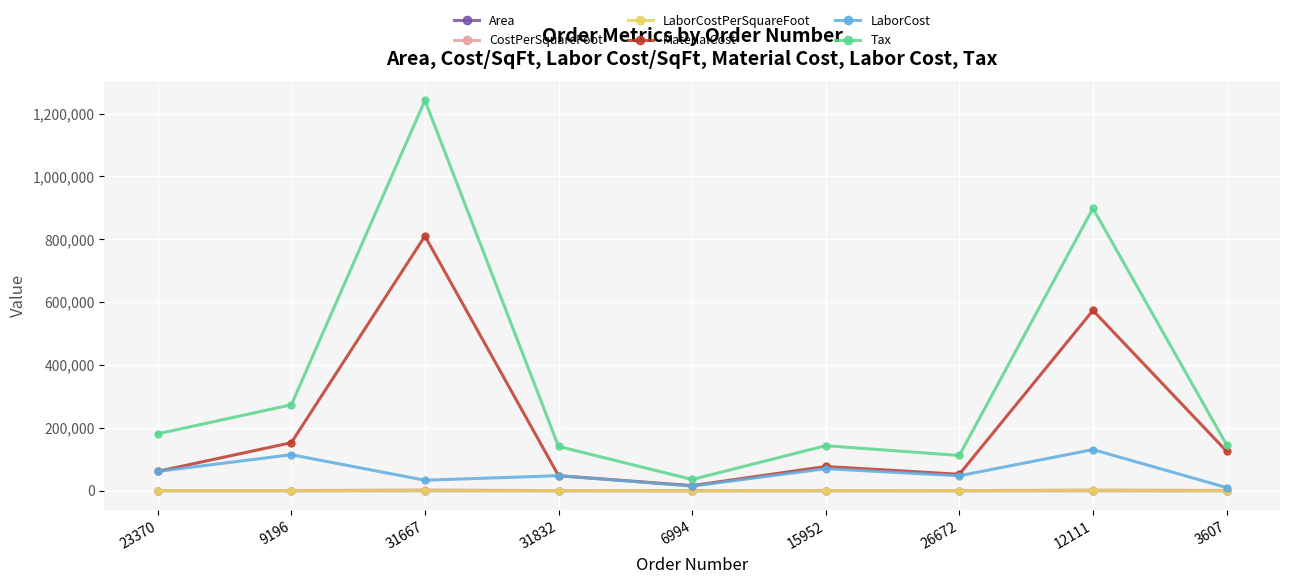

What is the value of the MaterialCost point at the 2nd from the left?

152893.8